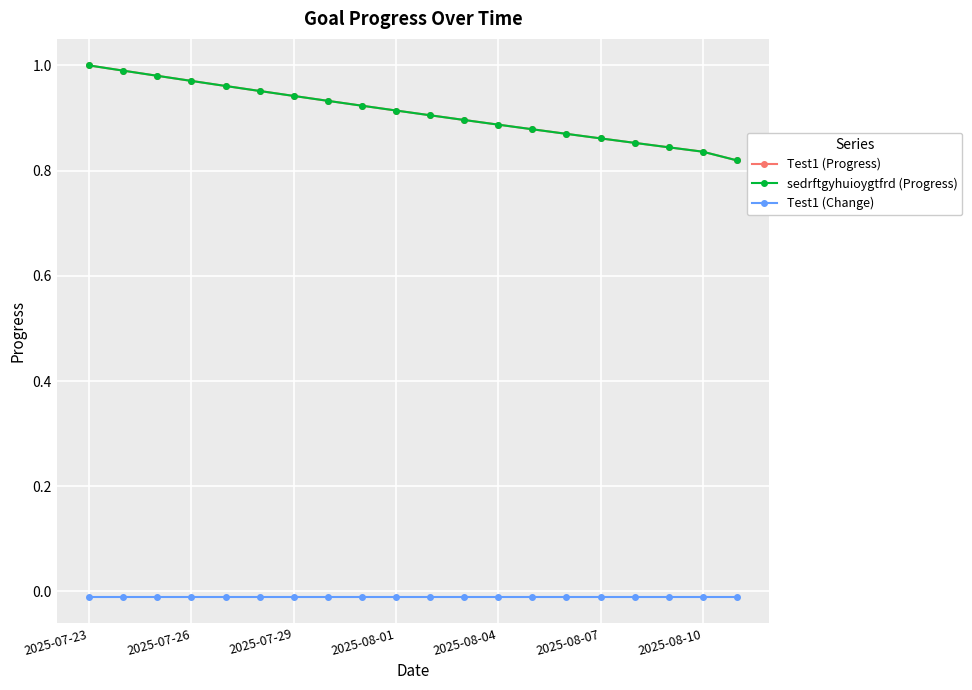

Does the chart have visible grid lines?

Yes